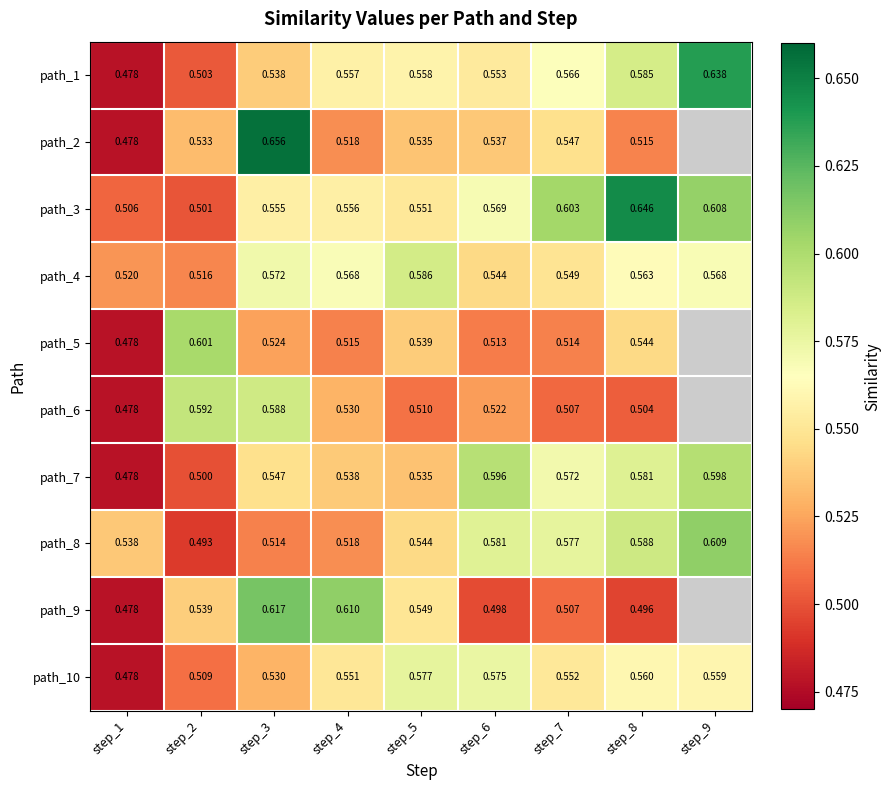

At how many categories does at least one series exceed 0?

9